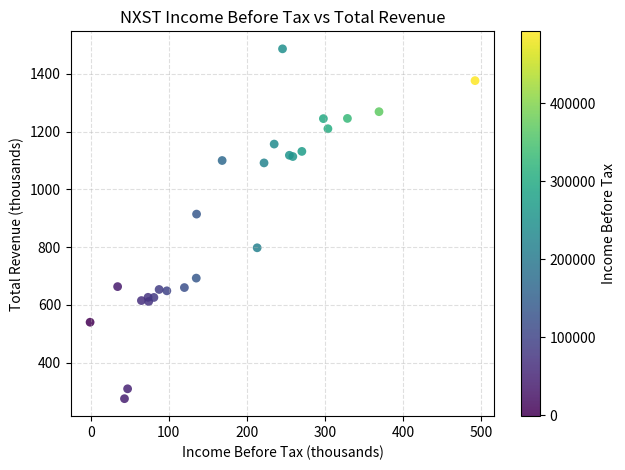

What Y value in the scatter plot is closest to 881?

914.6